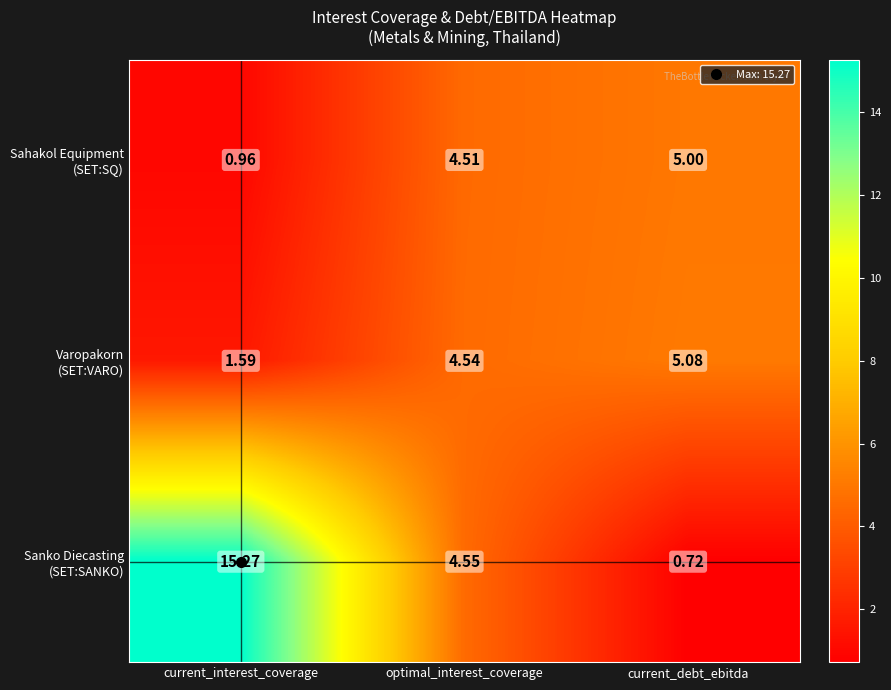

Which category has the lowest value across all series?

current_debt_ebitda